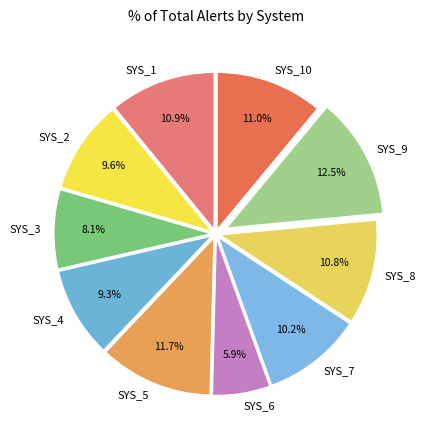

What percentage is the SYS_10 slice, to the nearest percent?

11%